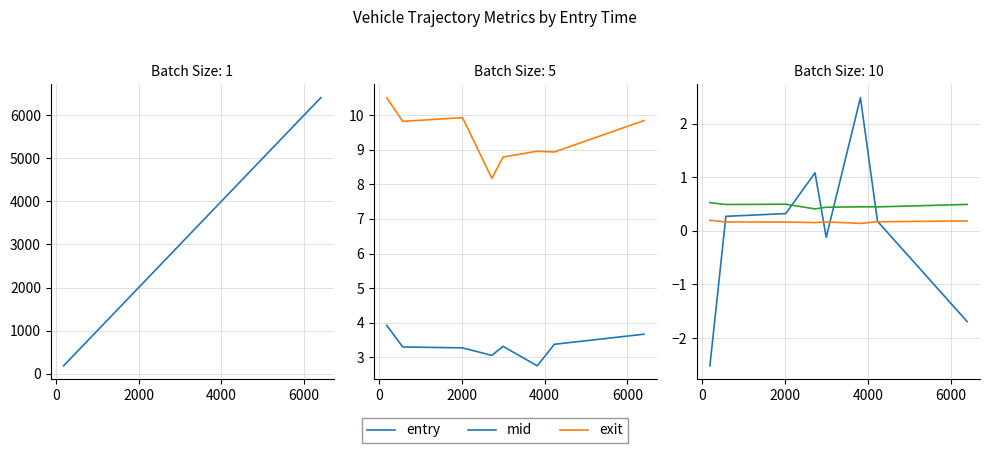

Is this an area chart (filled region under the line)?

No